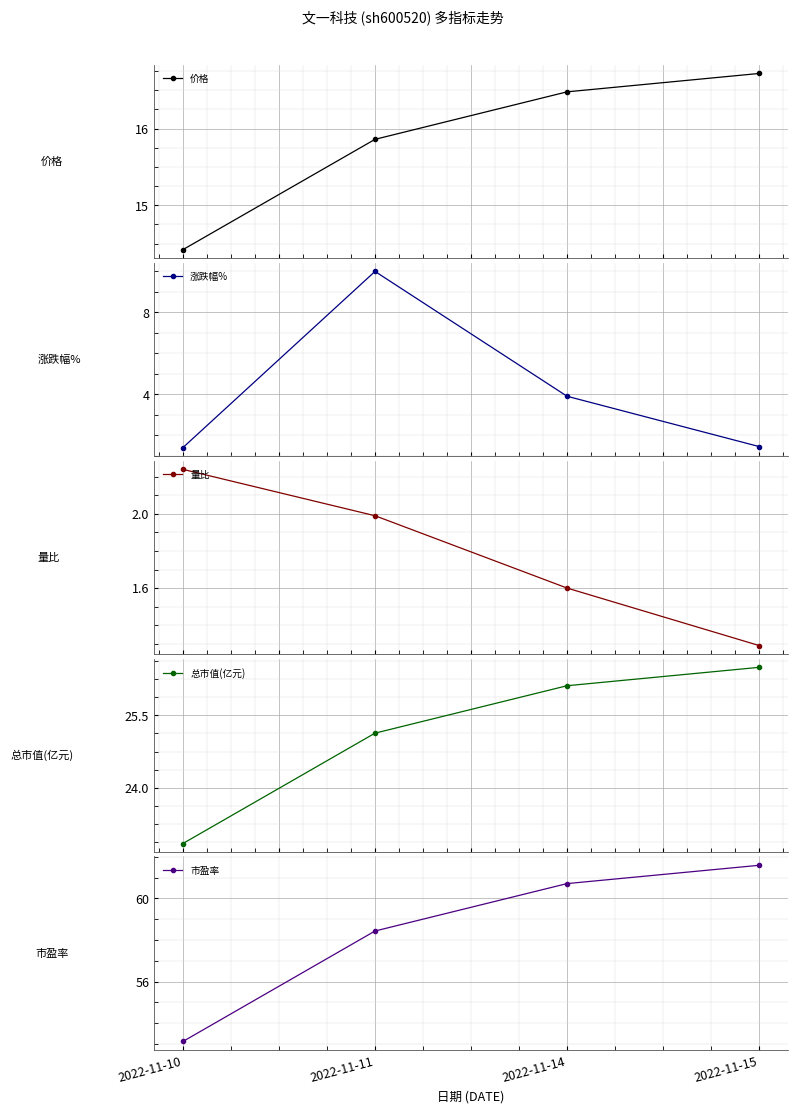

Reading left to right, what are all the values shown in this chart?

价格: 14.4	15.9	16.5	16.7
涨跌幅%: 1.4	10.0	3.9	1.5
量比: 2.2	2.0	1.6	1.3
总市值(亿元): 22.9	25.1	26.1	26.5
市盈率: 53.1	58.4	60.7	61.6